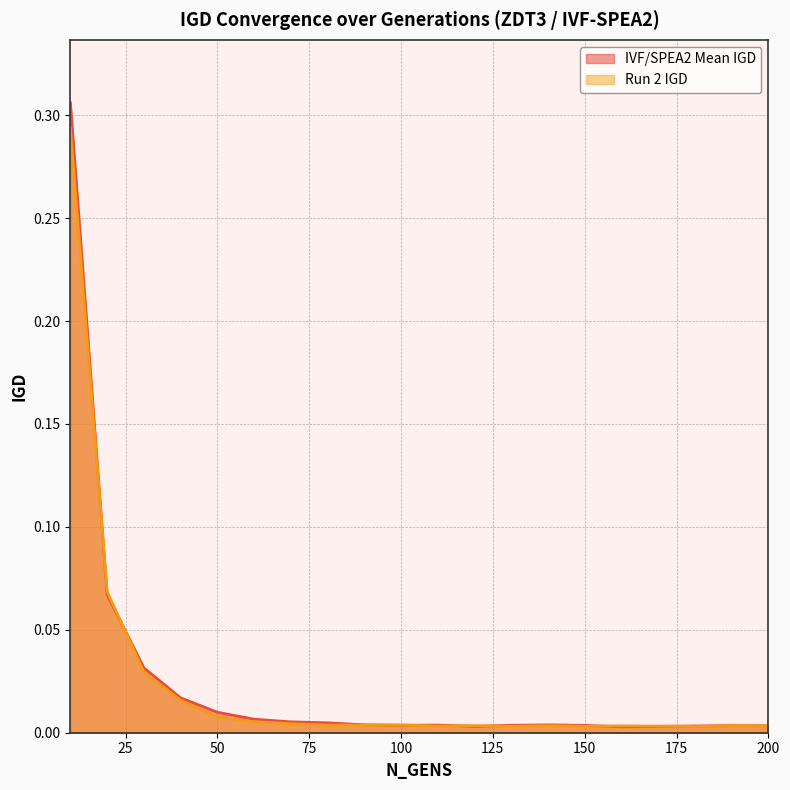

At how many categories does at least one series exceed 0?

20